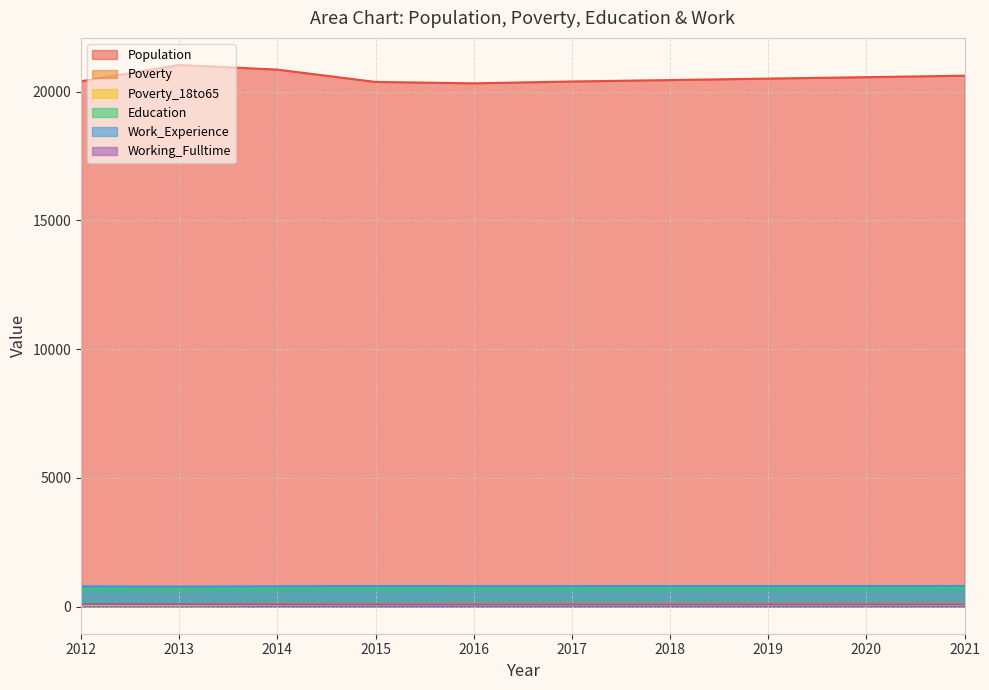

Reading left to right, transcribe all the data shown in this chart.

Population: 2012=20398	2013=21031	2014=20851	2015=20373	2016=20318	2017=20390	2018=20445	2019=20502	2020=20558	2021=20614
Poverty: 2012=101	2013=98	2014=108	2015=102	2016=109	2017=110	2018=111	2019=113	2020=114	2021=116
Poverty_18to65: 2012=61	2013=56	2014=66	2015=66	2016=70	2017=71	2018=72	2019=73	2020=74	2021=75
Education: 2012=670	2013=658	2014=677	2015=688	2016=700	2017=700	2018=703	2019=705	2020=707	2021=709
Work_Experience: 2012=788	2013=778	2014=792	2015=800	2016=795	2017=796	2018=798	2019=800	2020=801	2021=803
Working_Fulltime: 2012=98	2013=94	2014=87	2015=83	2016=79	2017=81	2018=83	2019=86	2020=88	2021=91